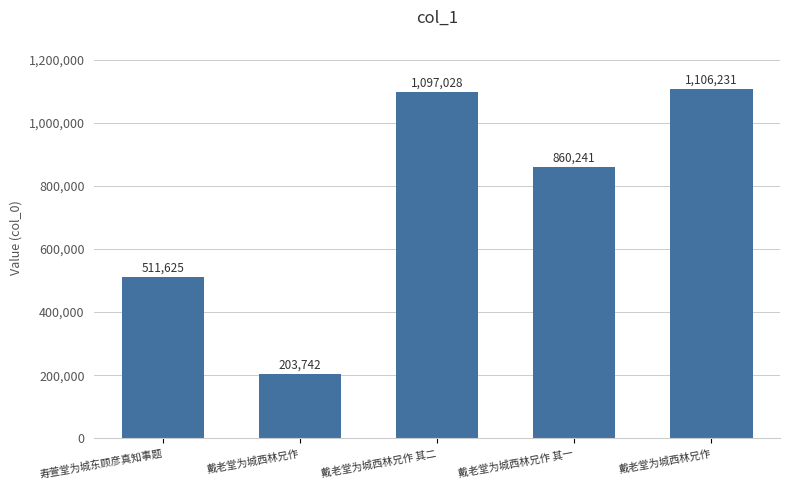

Reading right to left, extract all data points from this chart.

戴老堂为城西林兄作=1106231	戴老堂为城西林兄作 其一=860241	戴老堂为城西林兄作 其二=1097028	戴老堂为城西林兄作=203742	寿萱堂为城东顾彦真知事题=511625